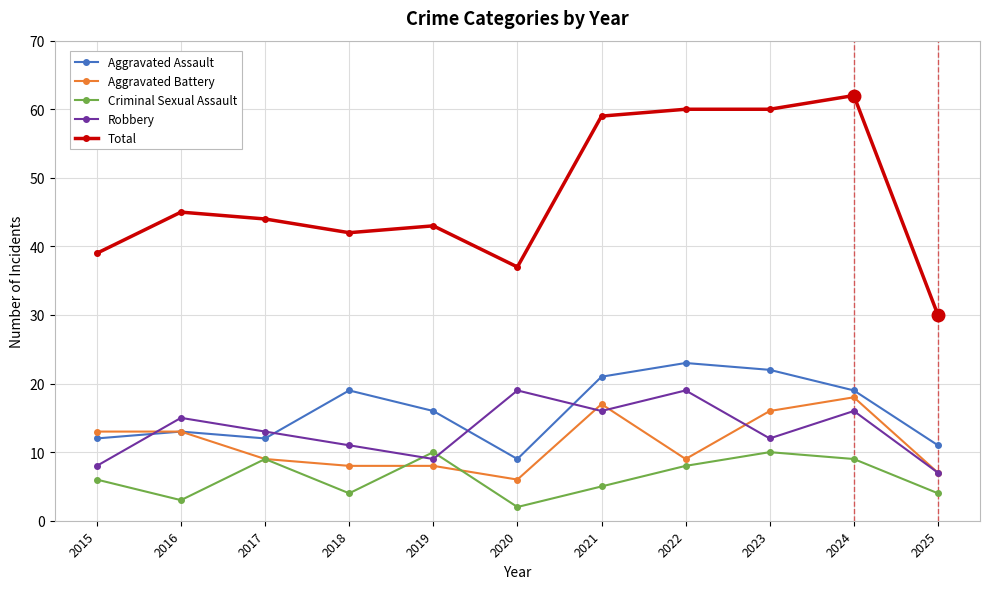

What value does the Aggravated Battery series have at 2024?

18